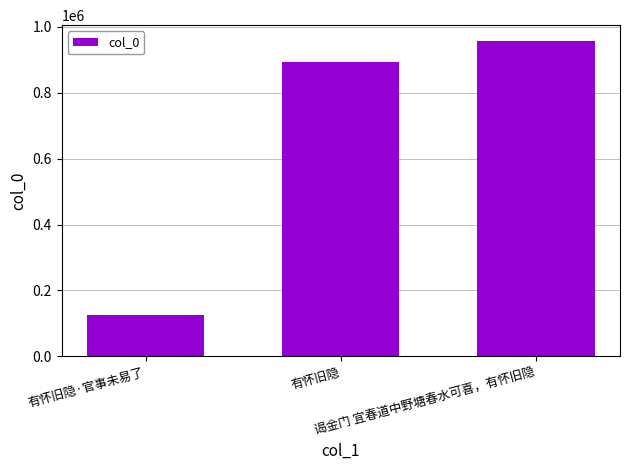

Read the value at 有怀旧隐·官事未易了.

124392